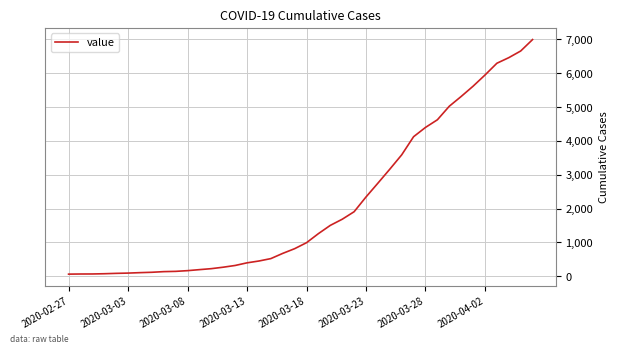

What is the difference between the maximum and minimum values?

6931